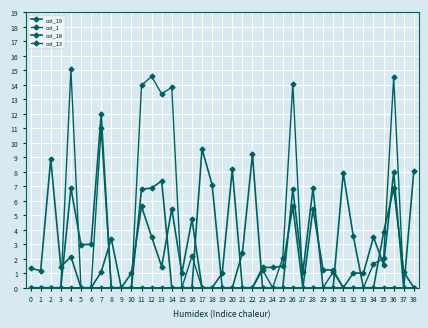

Which series changed the most between 9 and 14?

col_13